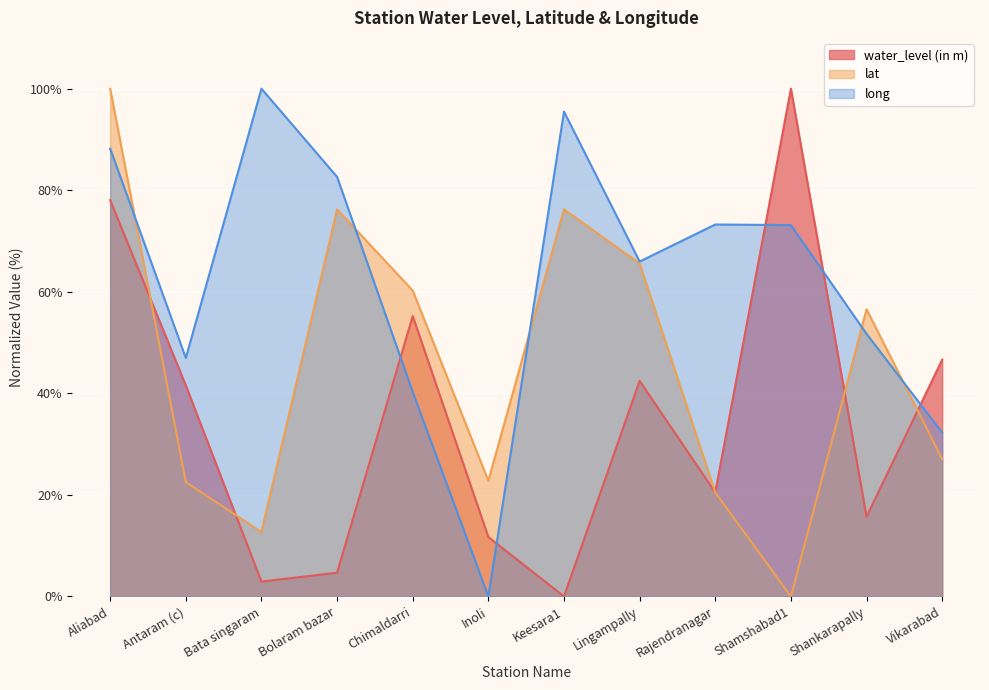

True or false: lat has more than 1 interior local peaks.

True